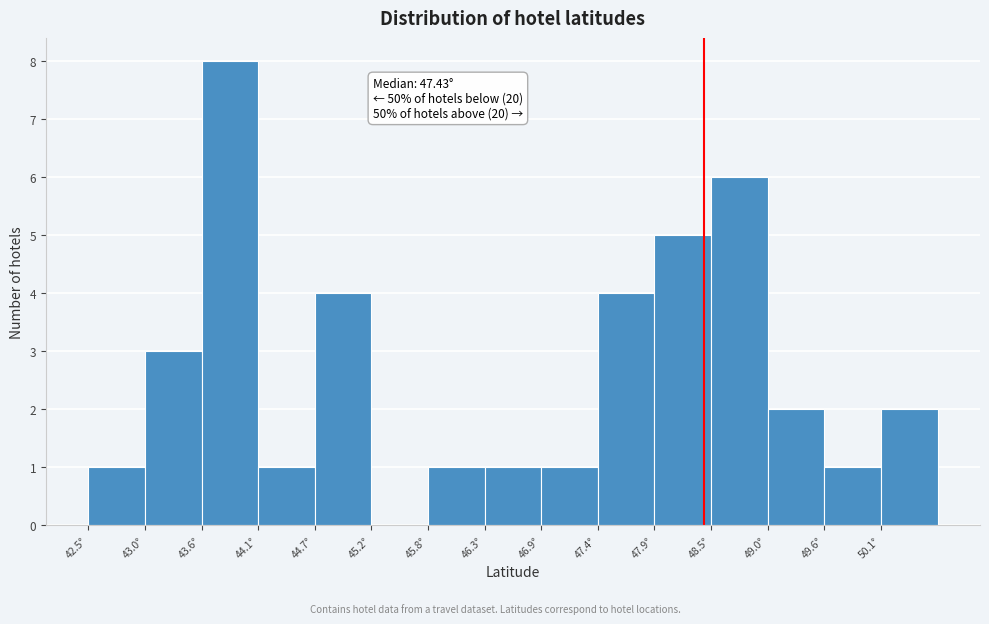

Which range on the x-axis has the tallest bar?

43.6 to 44.1